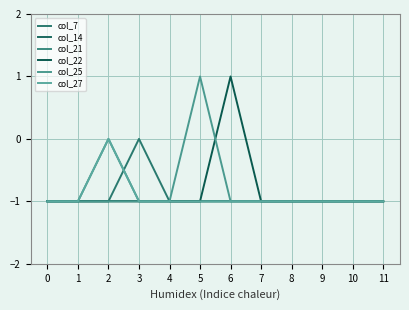

Is it true that col_27 equals -1 at 9?

True